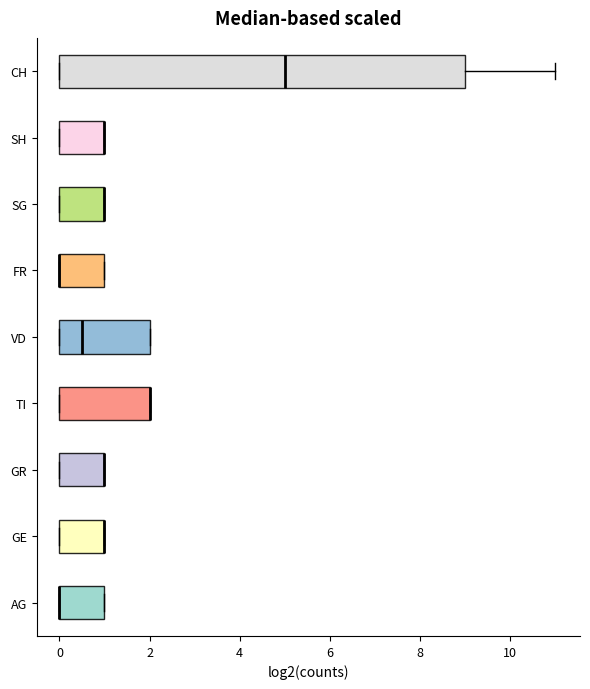

Reading bottom to top, transcribe this box plot: for each box, give where its median line is, the range the box spans, and where its two whiskers end, as read against the x-axis. The values are not printed on the chart, so give them approximately, as read against the axis.

AG: median 0.0 (drawn on the box's left edge), box 0.0 to 1.0, whiskers 0.0 to 1.0
GE: median 1.0 (drawn on the box's right edge), box 0.0 to 1.0, whiskers 0.0 to 1.0
GR: median 1.0 (drawn on the box's right edge), box 0.0 to 1.0, whiskers 0.0 to 1.0
TI: median 2.0 (drawn on the box's right edge), box 0.0 to 2.0, whiskers 0.0 to 2.0
VD: median 0.6, box 0.0 to 2.0, whiskers 0.0 to 2.0
FR: median 0.0 (drawn on the box's left edge), box 0.0 to 1.0, whiskers 0.0 to 1.0
SG: median 1.0 (drawn on the box's right edge), box 0.0 to 1.0, whiskers 0.0 to 1.0
SH: median 1.0 (drawn on the box's right edge), box 0.0 to 1.0, whiskers 0.0 to 1.0
CH: median 5.0, box 0.0 to 9.0, whiskers 0.0 to 11.0